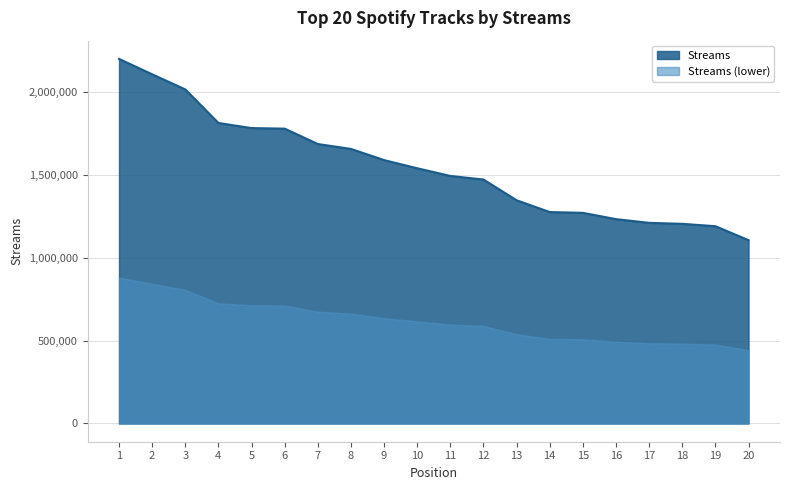

True or false: the data shows 1784015 at 5.

True